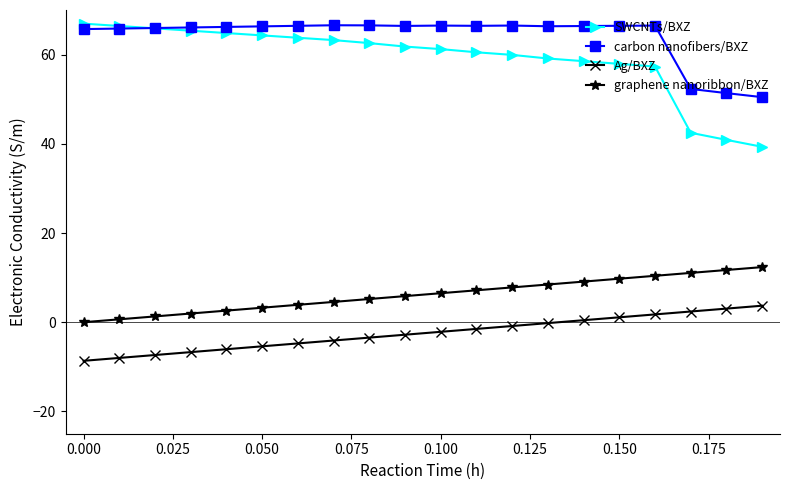

At how many categories does at least one series exceed 32?

20